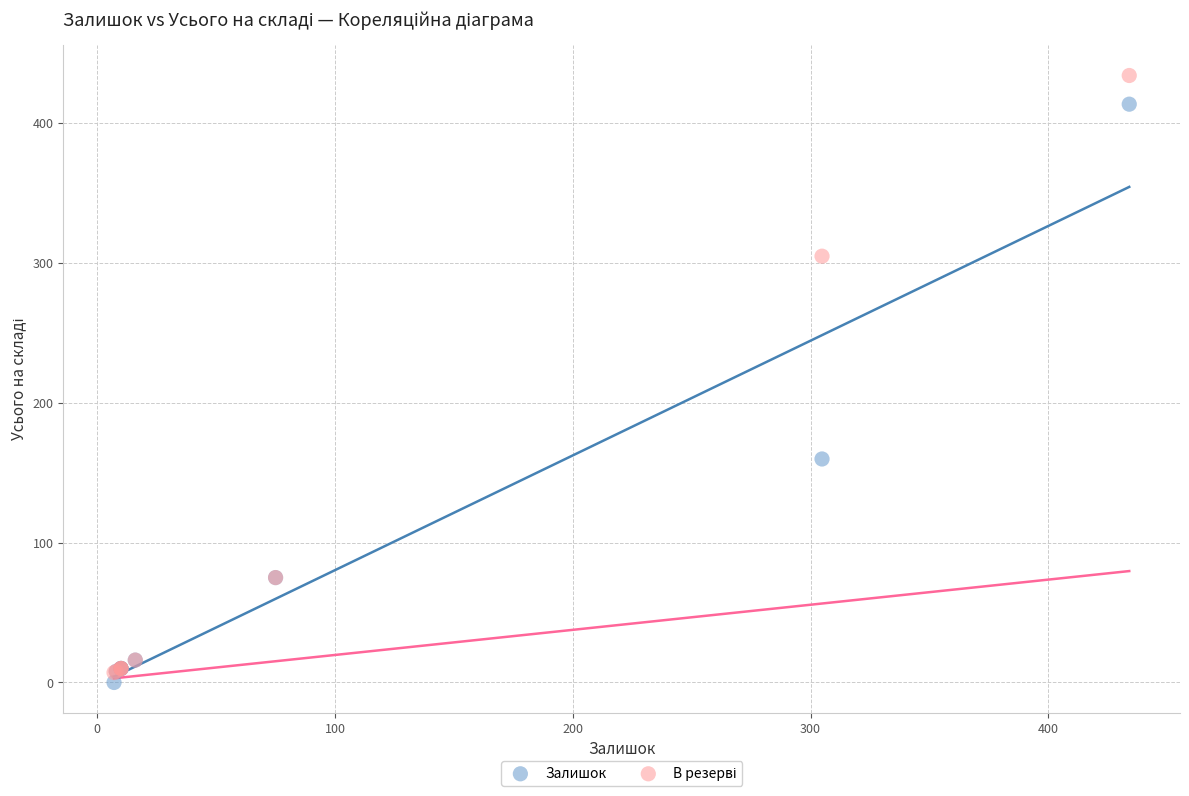

Across all series, what Y value is closest to 217?

159.8